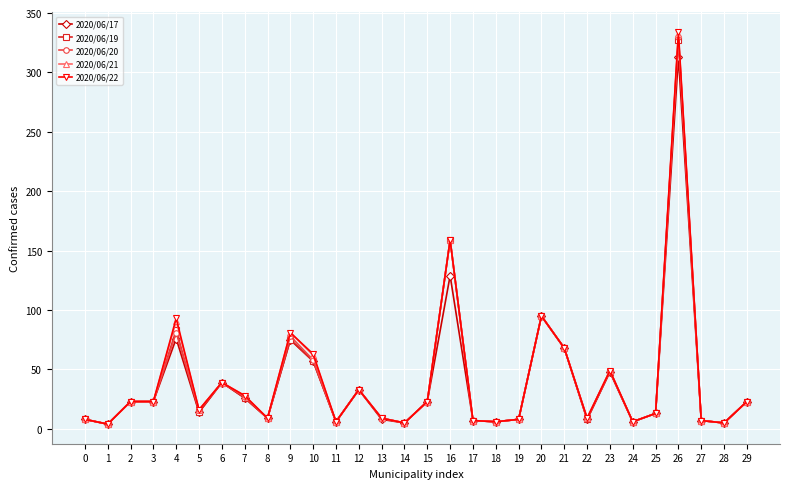

What is the greatest value displayed?

334